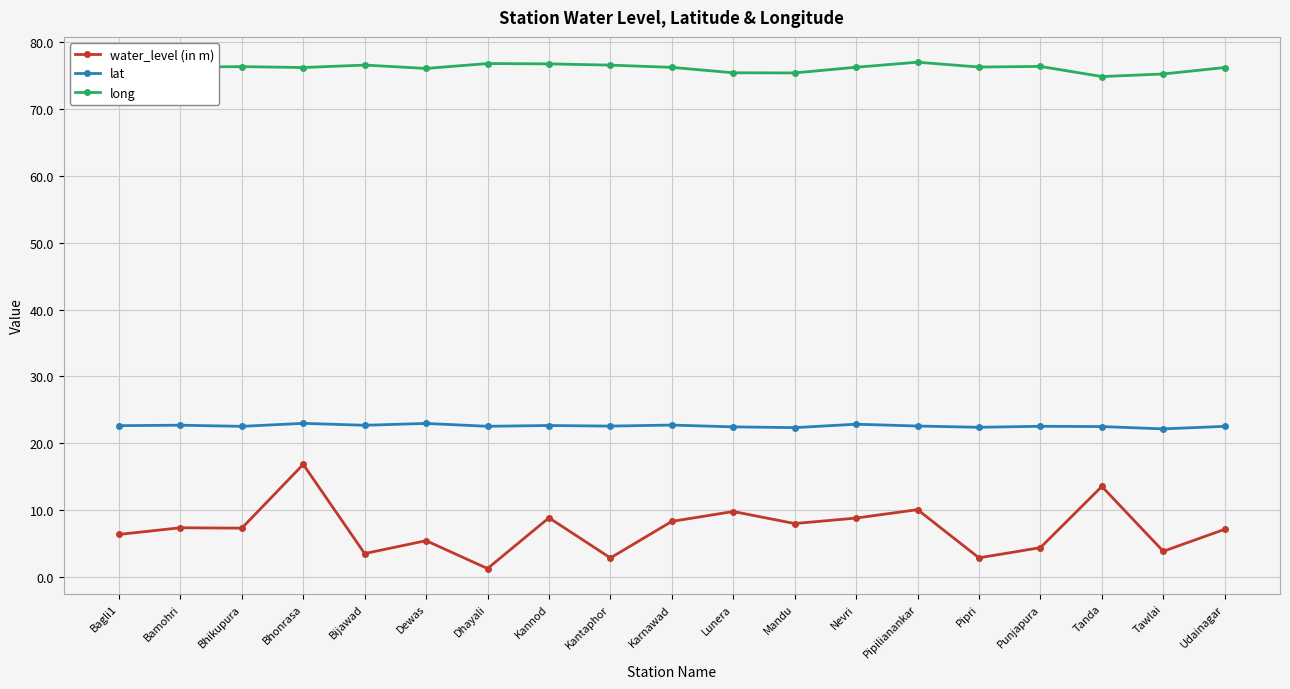

Which series has the widest spread of values?

water_level (in m)